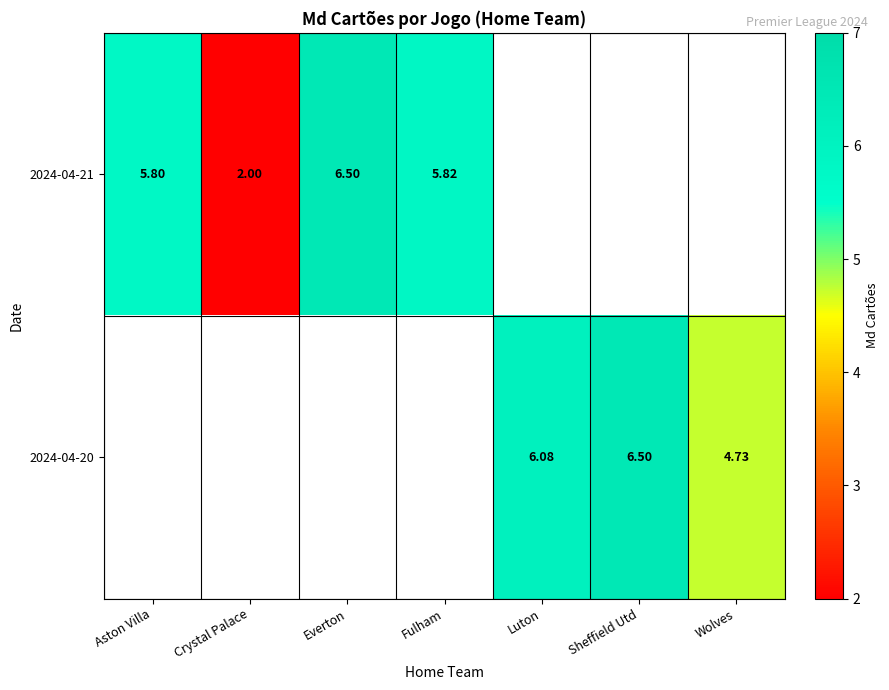

At how many categories does at least one series exceed 5?

5